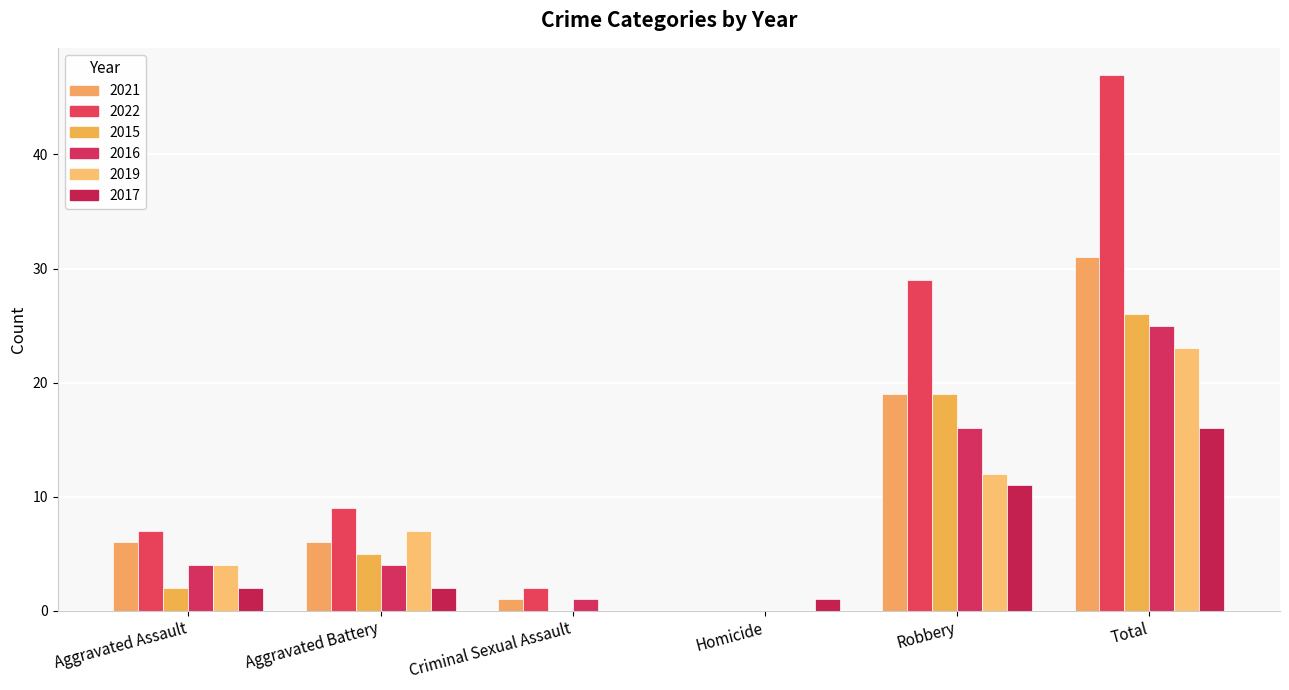

Which series has the largest range (max minus min)?

2022